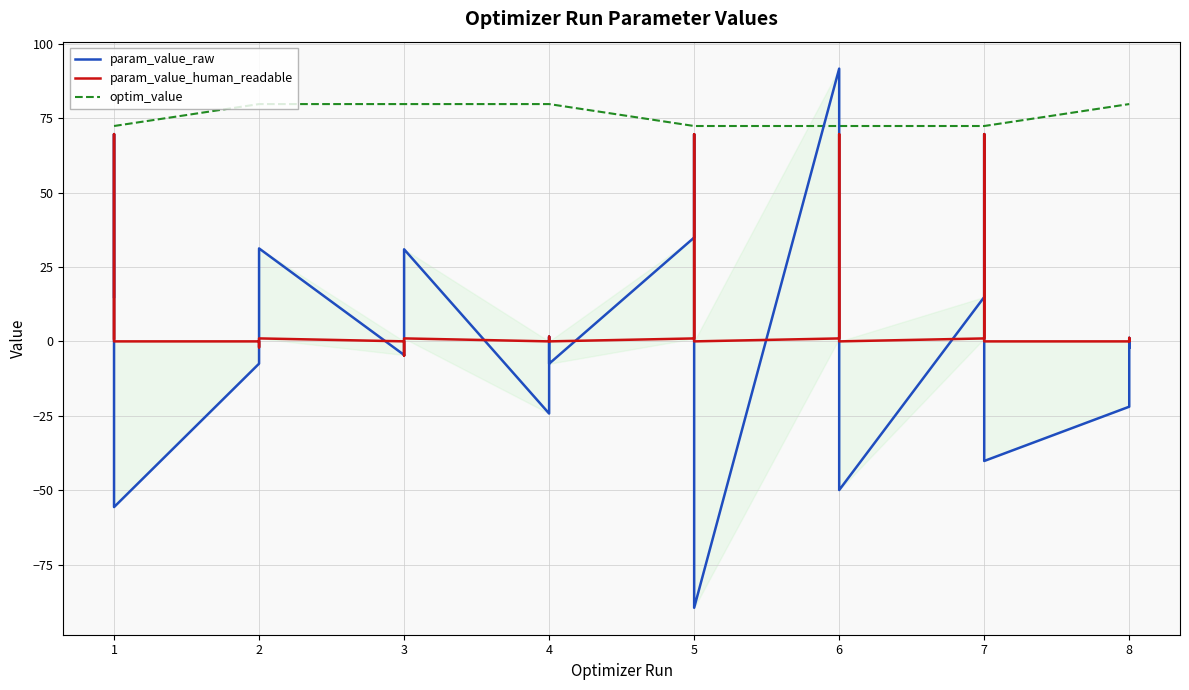

At which category is the sum across all series the highest?

1